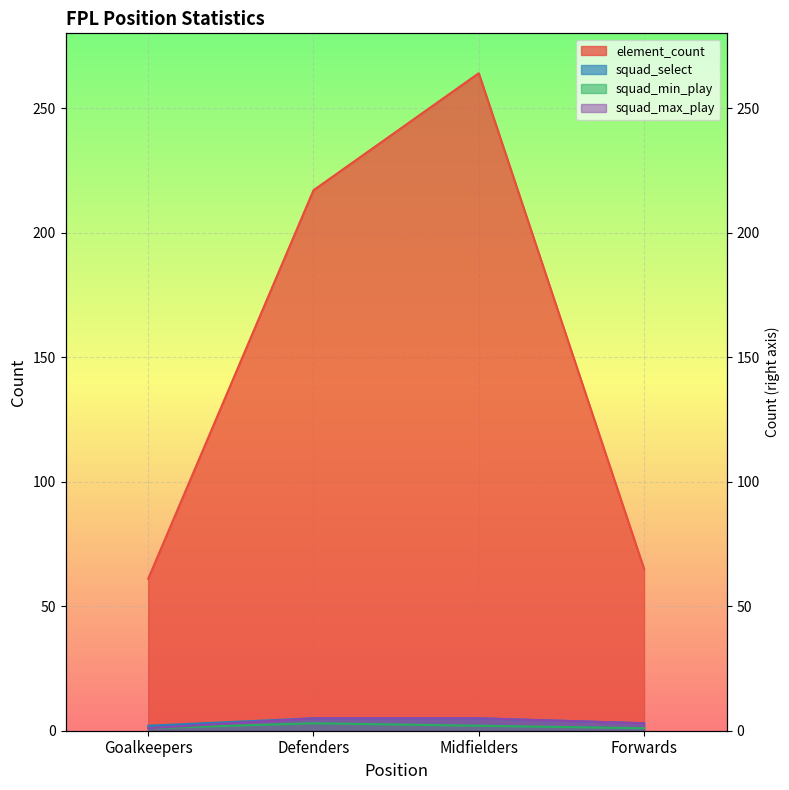

At which category is the sum across all series the highest?

Midfielders